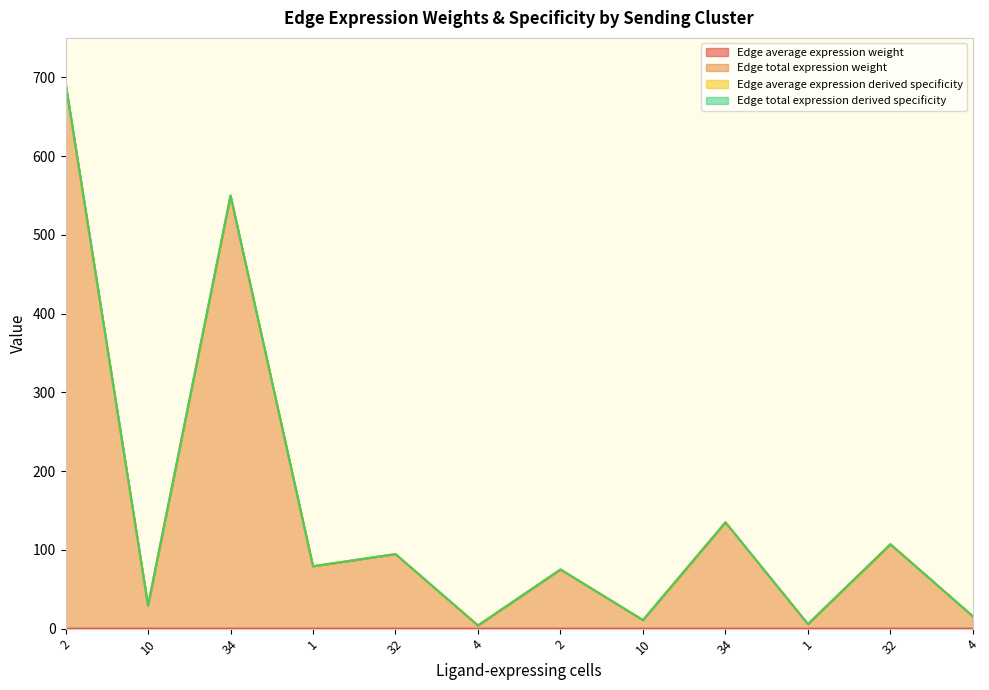

True or false: Edge total expression weight and Edge average expression weight intersect in this chart.

False